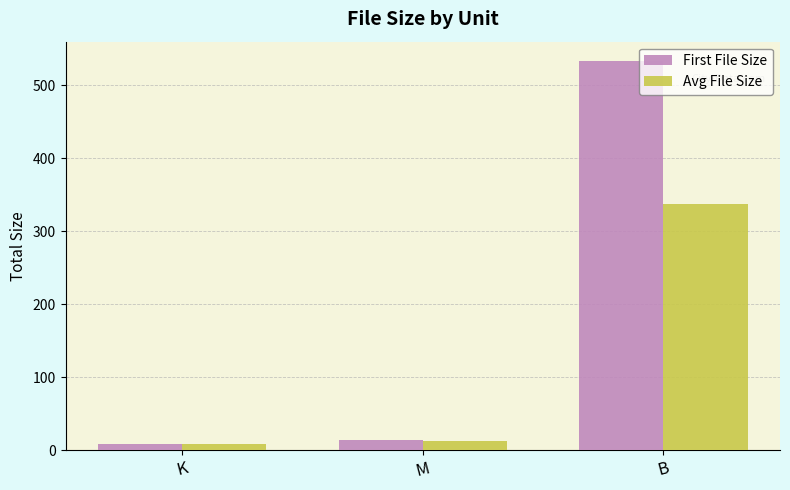

How many bars are there in total?

6